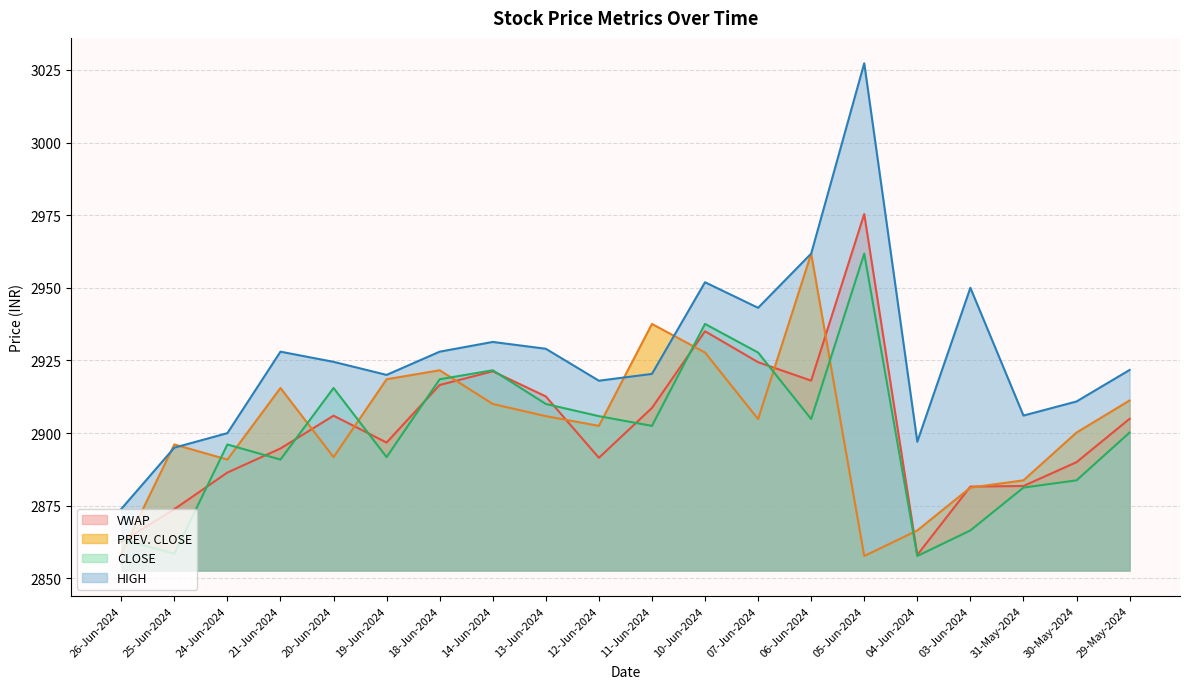

At how many categories does at least one series exceed 2859?

20